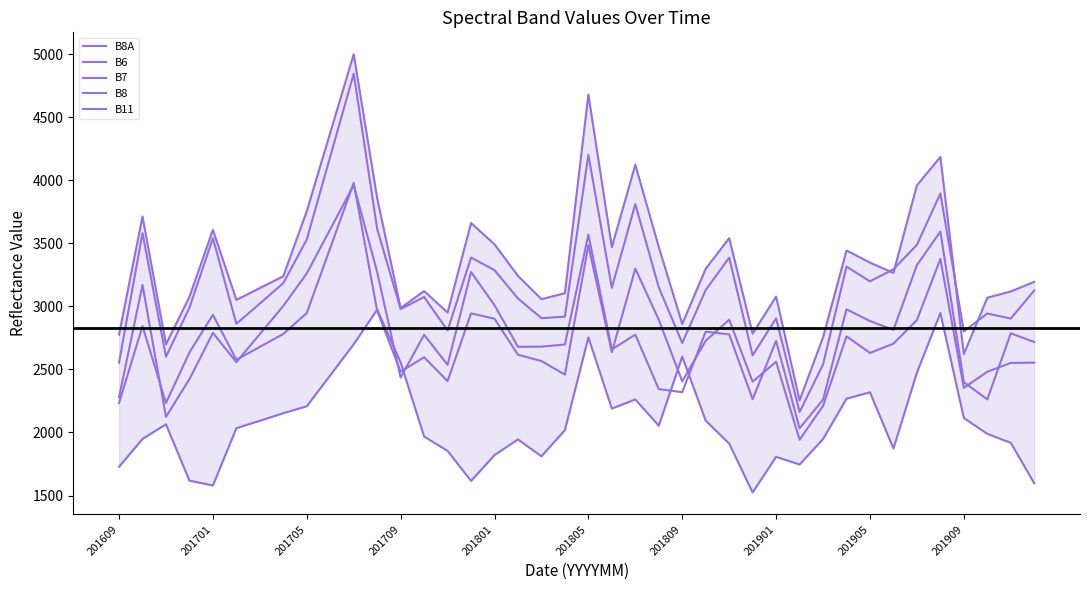

The value of B8A at 35 is 4186. True or false?

True